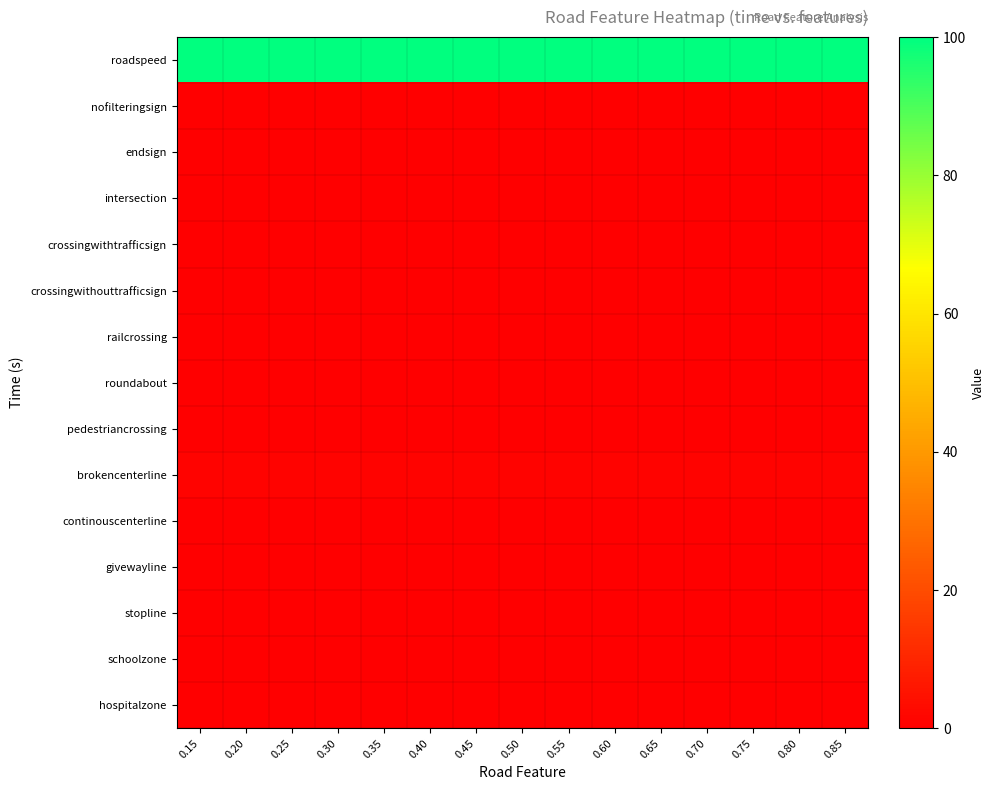

Between 0.85 and 0.25, which is larger?

0.85